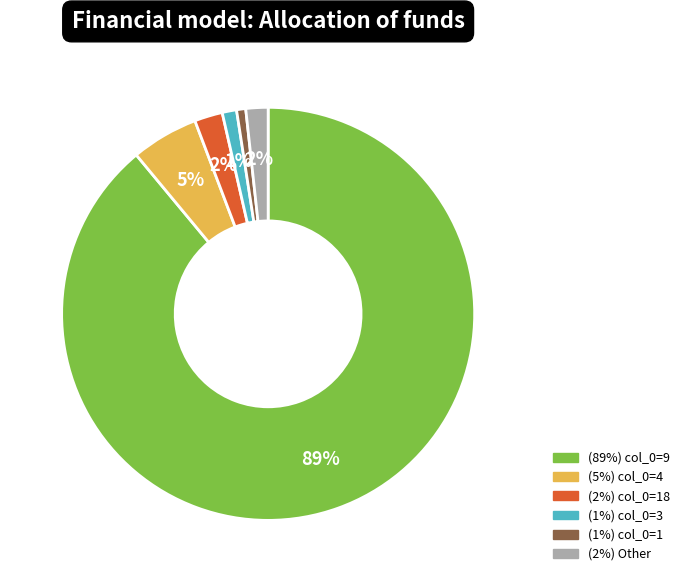

To the nearest percent, what is the difference between the largest and smallest slice percentages?

88%